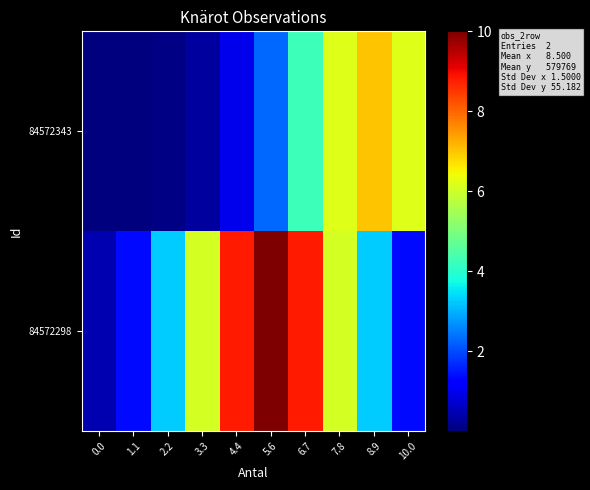

Reading left to right, what are all the values shown in this chart?

84572298: 0.0=0.4	1.1=1.4	2.2=3.2	3.3=6.1	4.4=8.8	5.6=10.0	6.7=8.8	7.8=6.1	8.9=3.2	10.0=1.4
84572343: 0.0=0.0	1.1=0.0	2.2=0.1	3.3=0.3	4.4=0.9	5.6=2.3	6.7=4.2	7.8=6.2	8.9=7.0	10.0=6.2